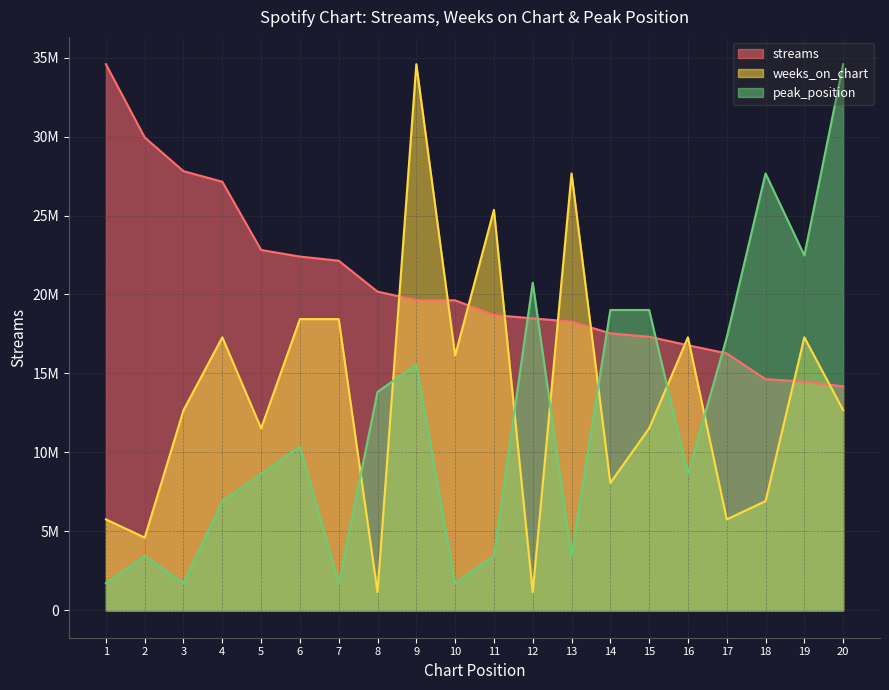

How many data points in weeks_on_chart are above 12679119?

11